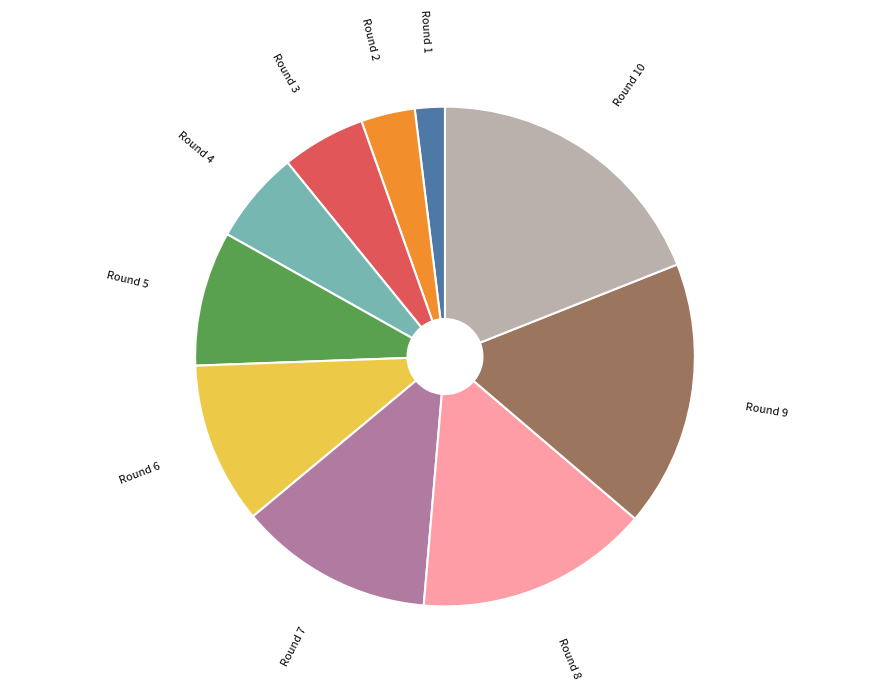

Is there a majority slice in this chart?

No